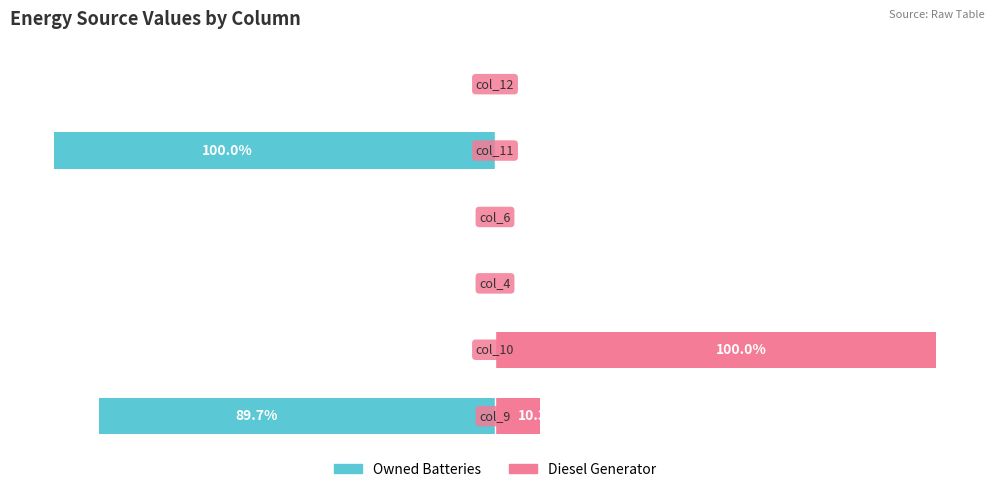

Reading left to right, transcribe all the data shown in this chart.

Owned Batteries: 0=-89.7	1=0.0	2=0.0	3=0.0	4=-100.0	5=0.0
Diesel Generator: 0=10.3	1=100.0	2=0.0	3=0.0	4=0.0	5=0.0